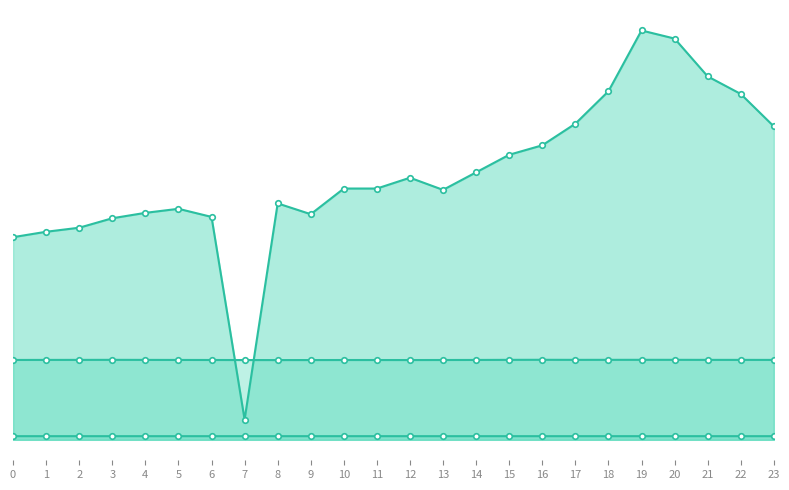

Reading left to right, extract all data points from this chart.

ATT8: 15000.0	15400.0	15700.0	16400.0	16800.0	17100.0	16500.0	1500.0	17500.0	16700.0	18600.0	18600.0	19400.0	18500.0	19800.0	21100.0	21800.0	23400.0	25800.0	30300.0	29700.0	26900.0	25600.0	23200.0
ATT13: 5910.5	5914.7	5916.3	5919.3	5915.6	5911.8	5908.7	5904.1	5902.3	5903.9	5906.6	5905.8	5904.6	5907.9	5911.6	5919.0	5923.0	5918.3	5920.0	5920.9	5920.2	5917.2	5916.3	5914.4
ATT14: 268.6	268.7	268.7	268.8	268.8	268.7	268.9	269.1	269.2	269.1	269.4	269.1	268.5	268.4	268.7	268.9	269.0	268.9	269.3	269.3	269.2	269.0	268.9	268.9